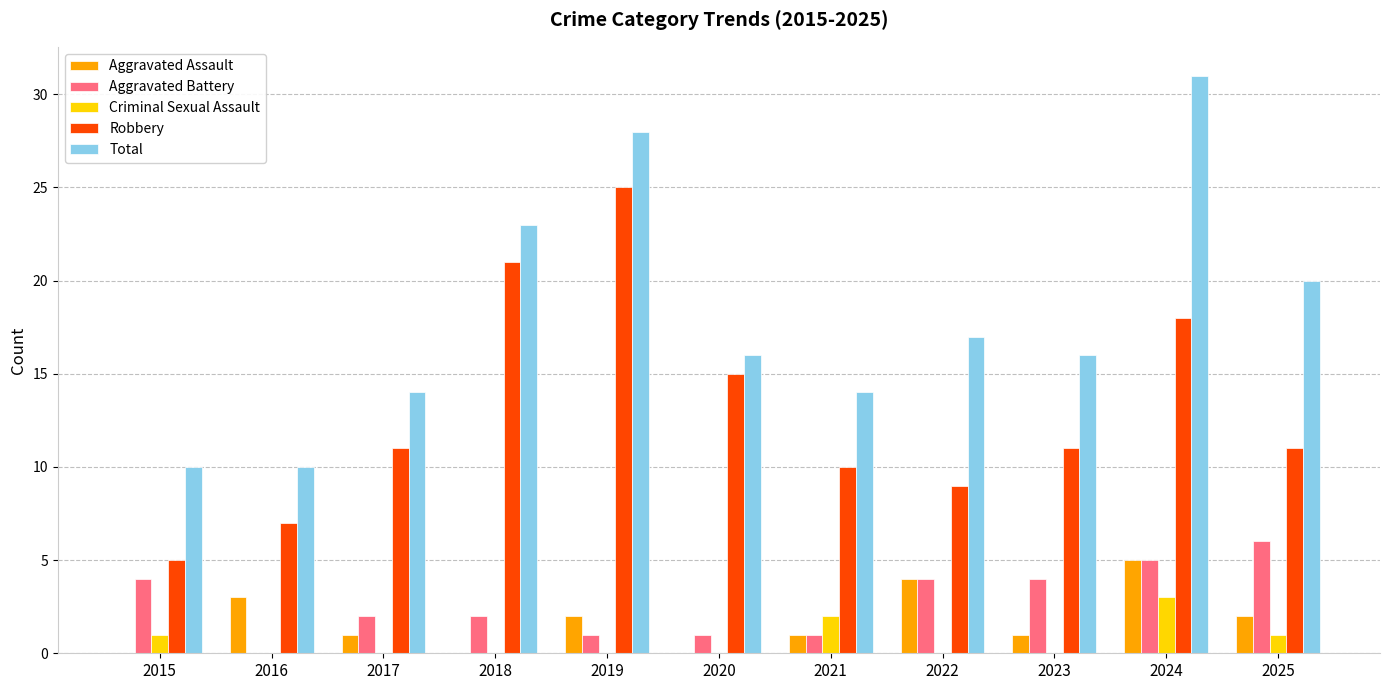

What is the sum of all Aggravated Assault values?

19